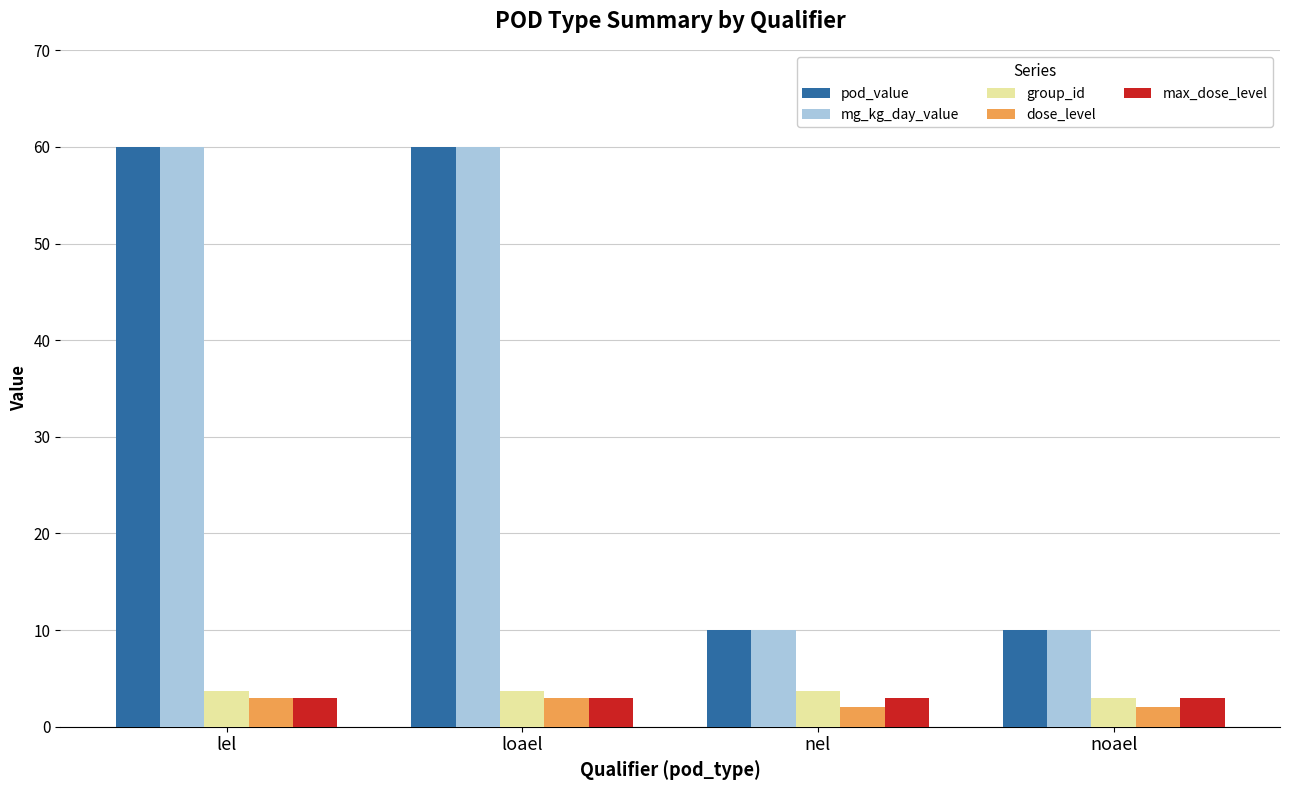

Is the value of mg_kg_day_value at loael greater than the value of pod_value at noael?

Yes